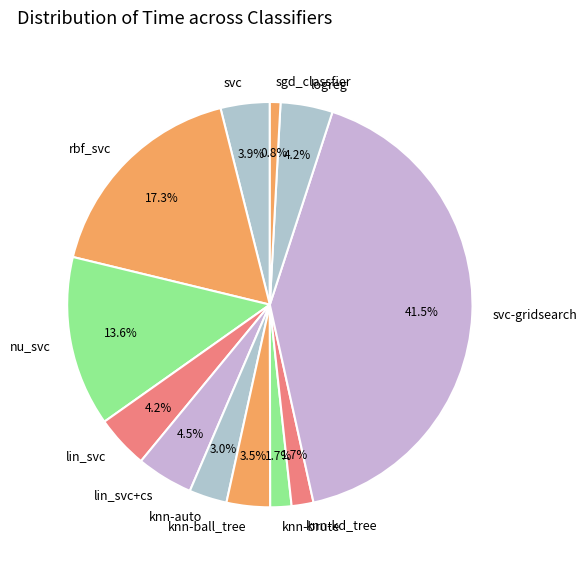

How many segments does this pie chart have?

12